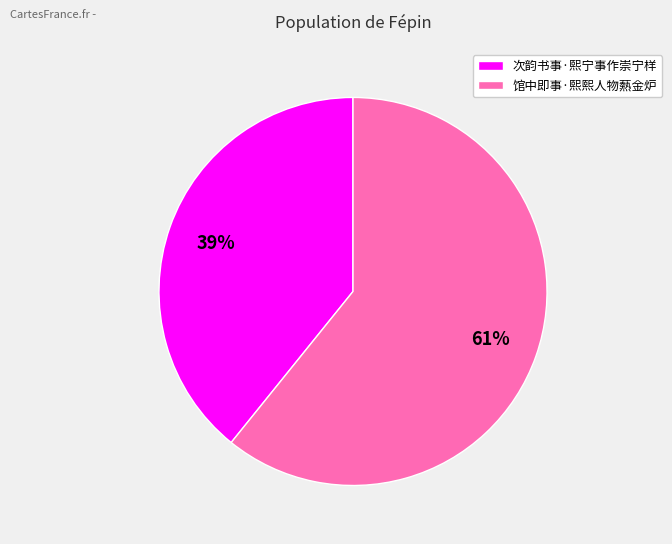

Which slice is the largest?

馆中即事·熙熙人物爇金炉